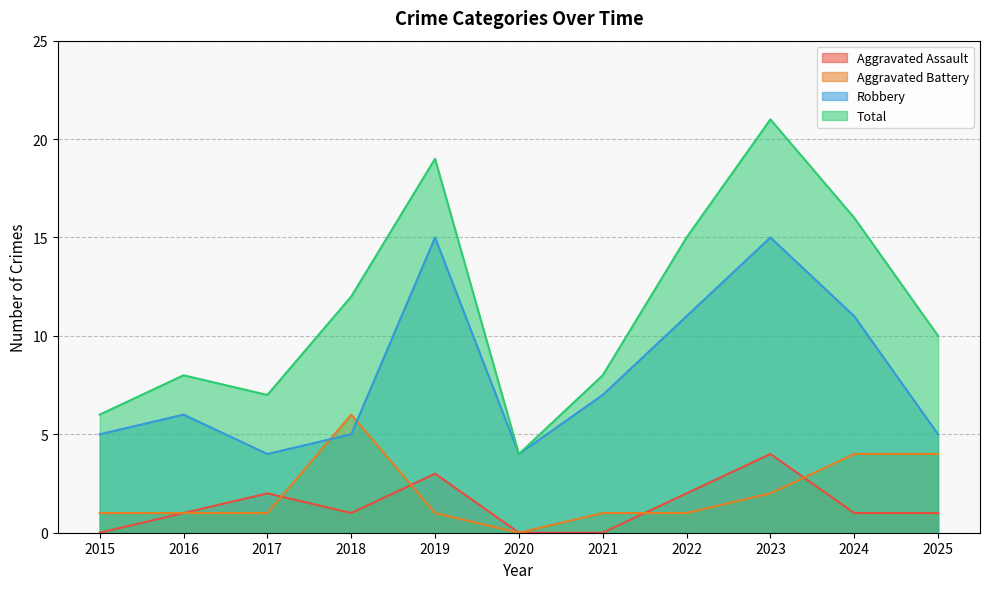

What is the difference between the second highest and second lowest values in the Aggravated Battery series?

3